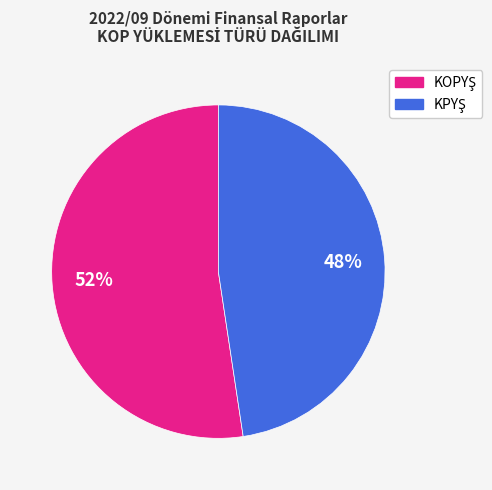

Is there a majority slice in this chart?

Yes